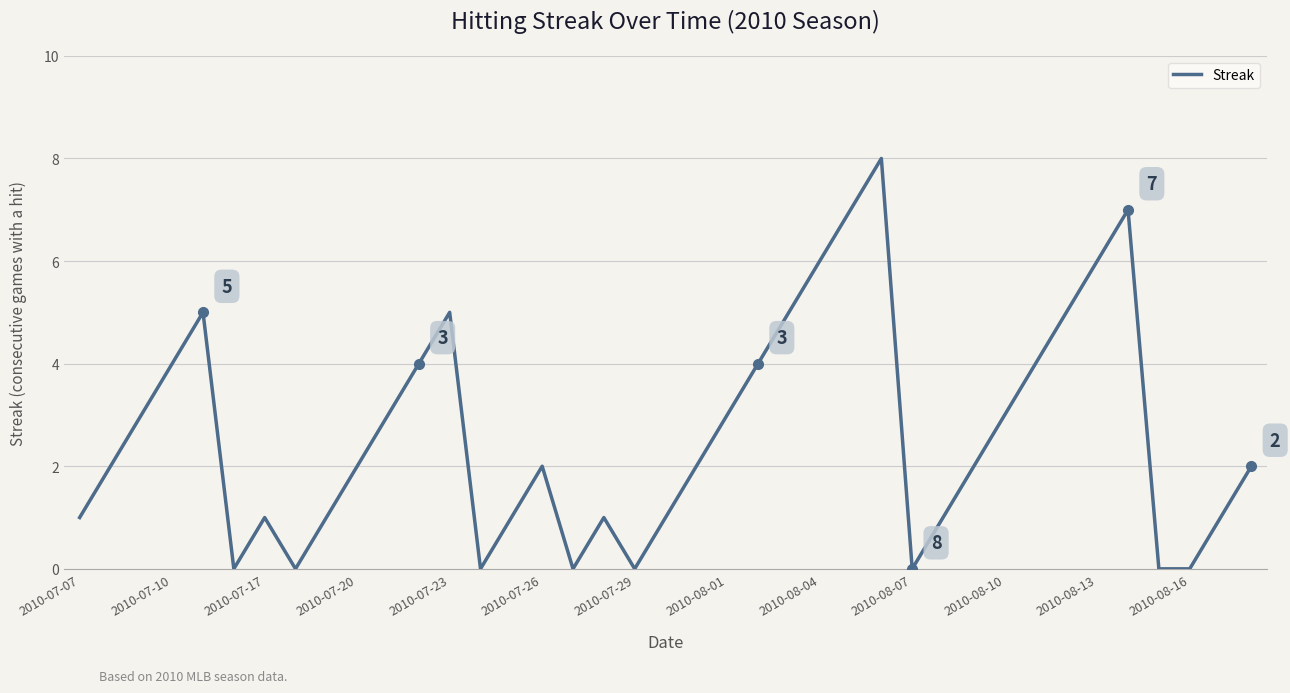

Reading left to right, transcribe all the data shown in this chart.

1	2	3	4	5	0	1	0	1	2	3	4	5	0	1	2	0	1	0	1	2	3	4	5	6	7	8	0	1	2	3	4	5	6	7	0	0	1	2